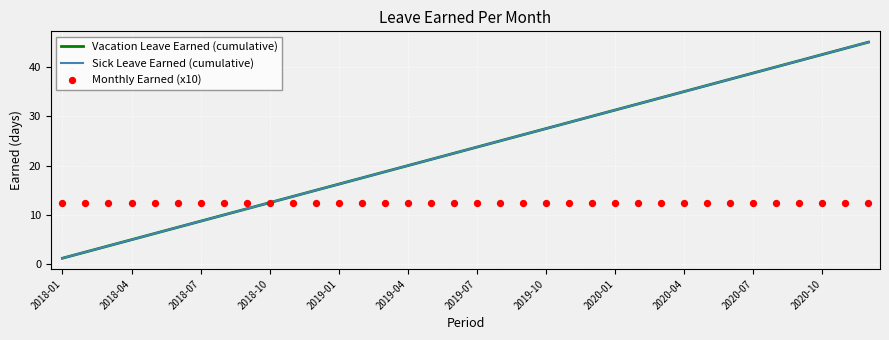

Which series has the largest Y range (max minus min)?

Vacation Leave Earned (cumulative)